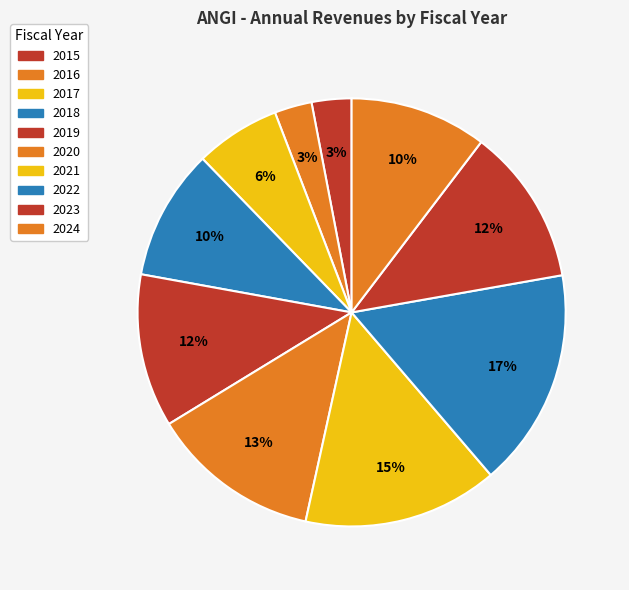

How many slices are in this pie chart?

10